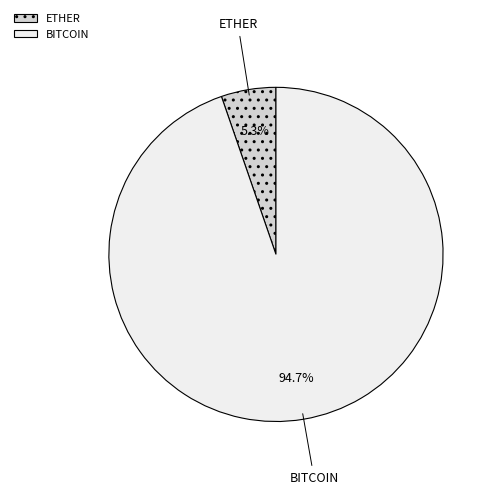

How many slices are in this pie chart?

2